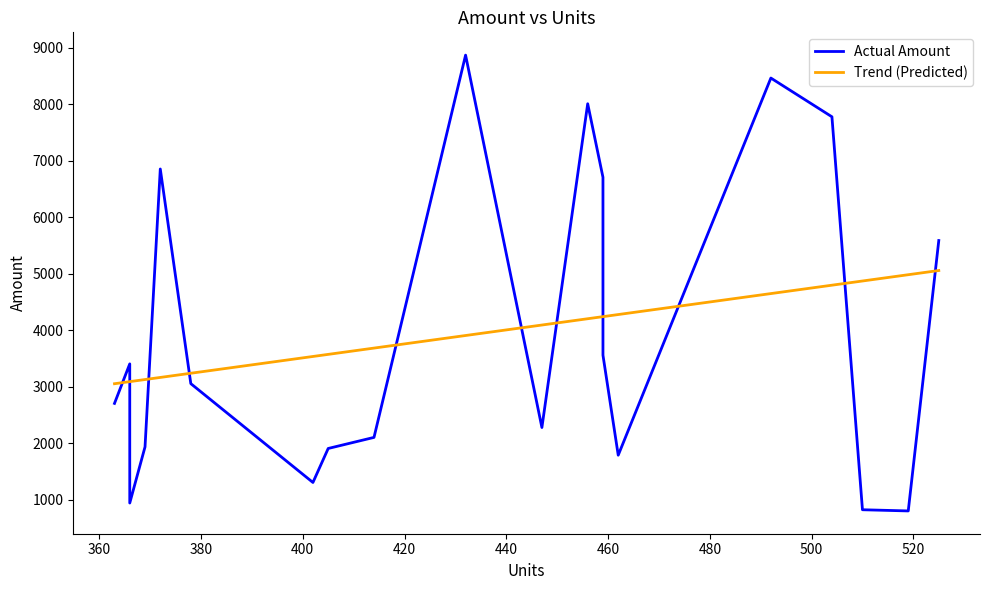

At how many categories does at least one series exceed 8749?

1